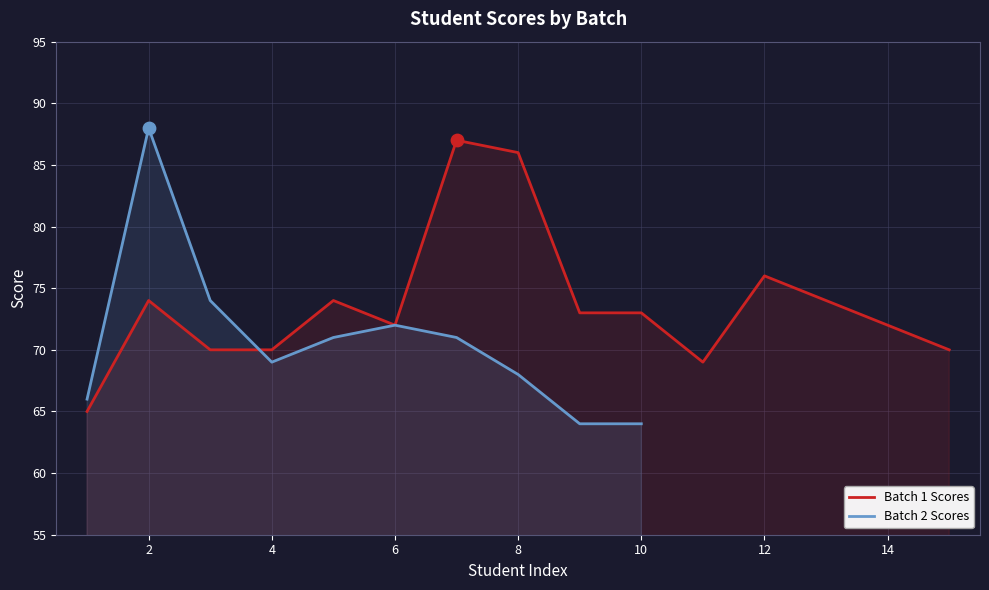

True or false: Batch 1 Scores has a value of 101 at 2.

False